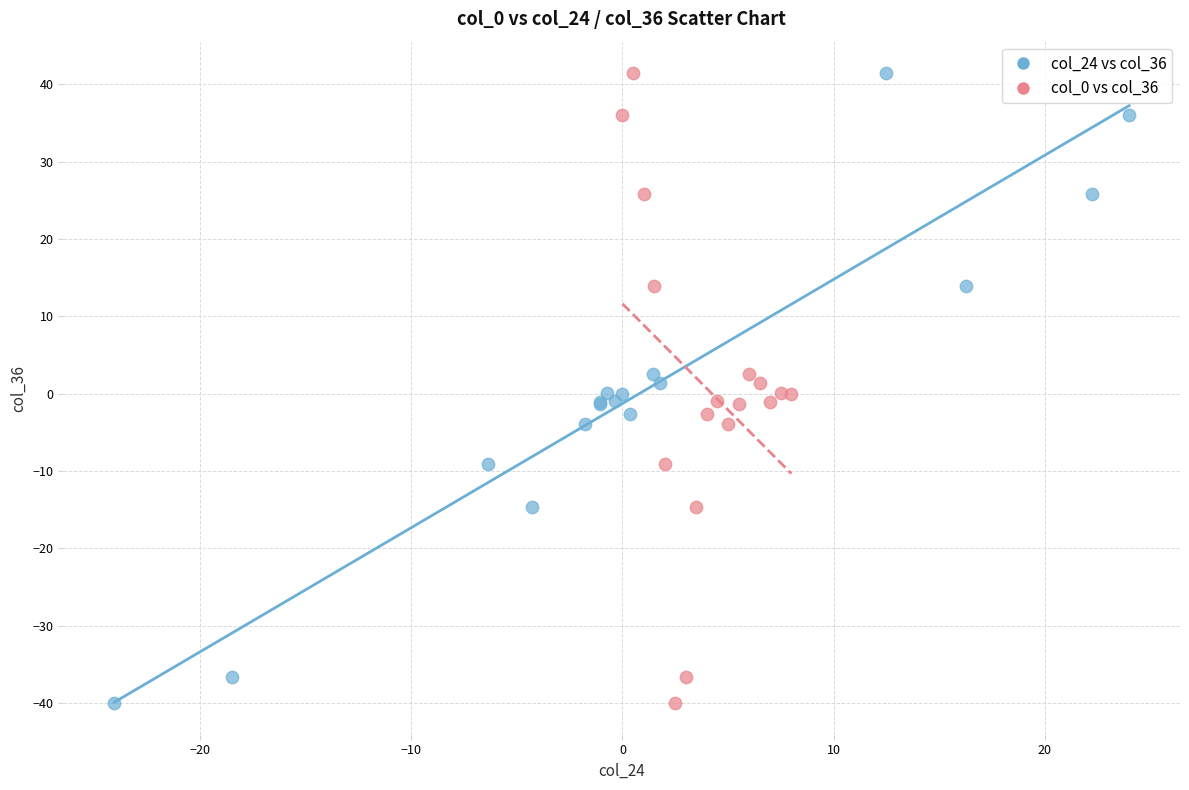

What are all the series names shown in the legend?

col_24 vs col_36, col_0 vs col_36